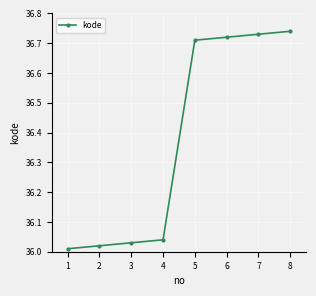

The value at 3 is 18.3. True or false?

False